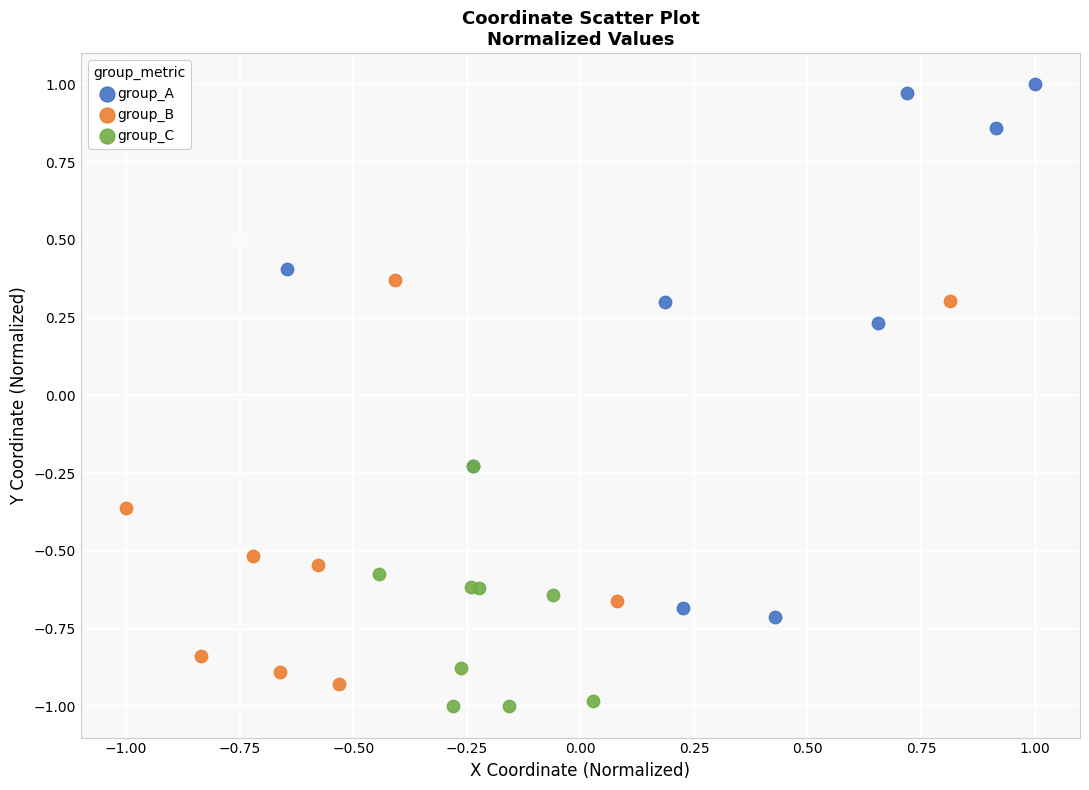

Which series reaches the minimum Y coordinate?

group_C